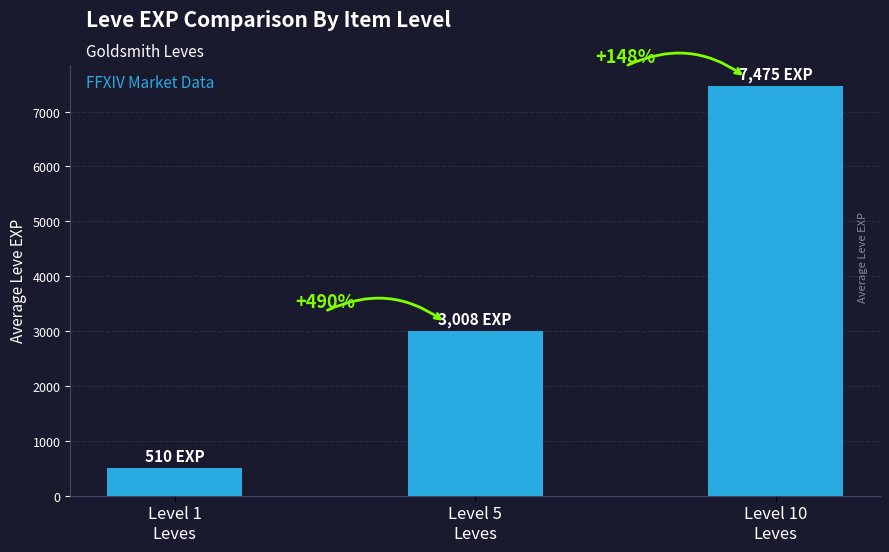

What is the average value?

3664.5